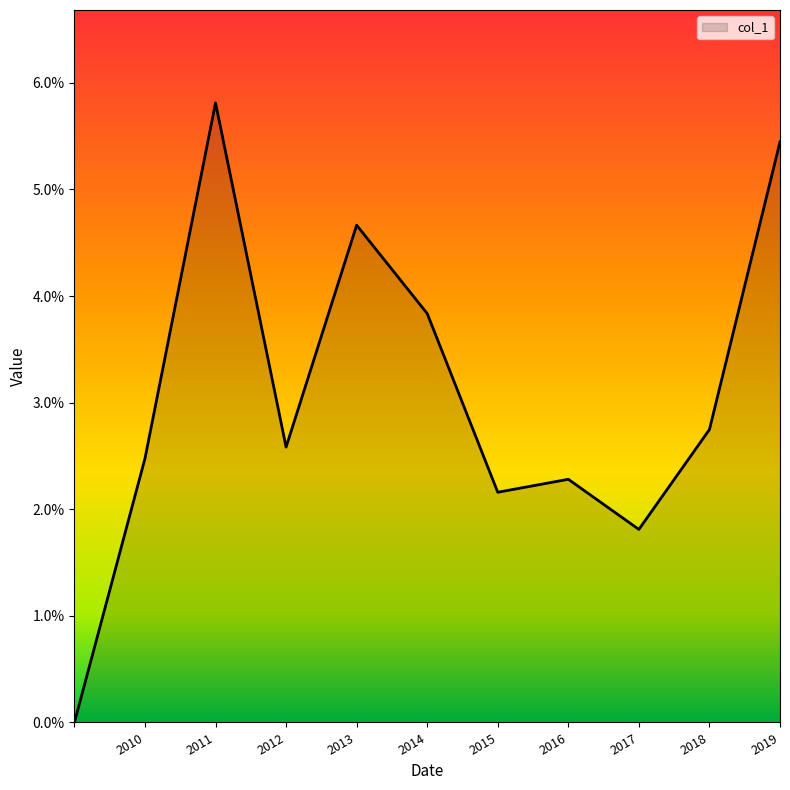

Rank the categories by value from lowest to highest.

, 2017-07-15, 2015-07-15, 2016-07-15, 2010-07-15, 2012-07-15, 2018-07-15, 2014-07-15, 2013-07-15, 2019-07-15, 2011-07-15